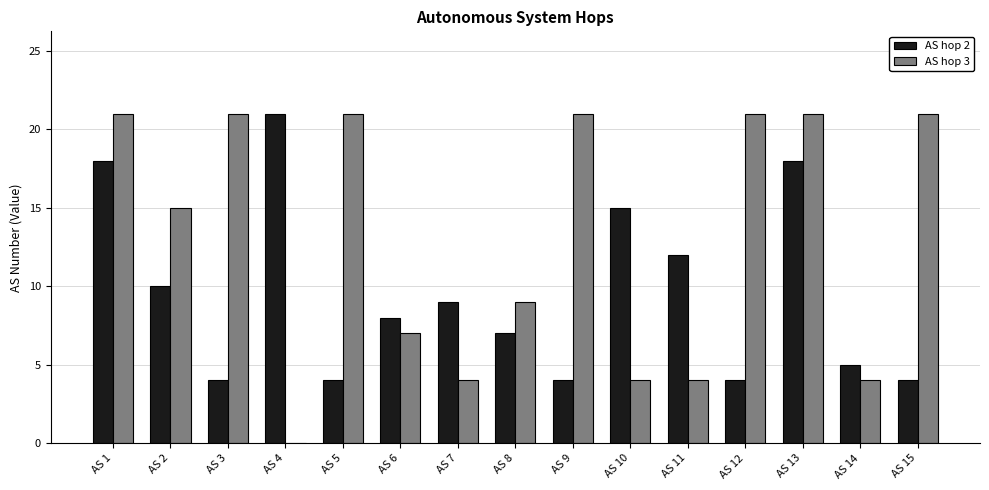

What is the sum of all AS hop 3 values?

194